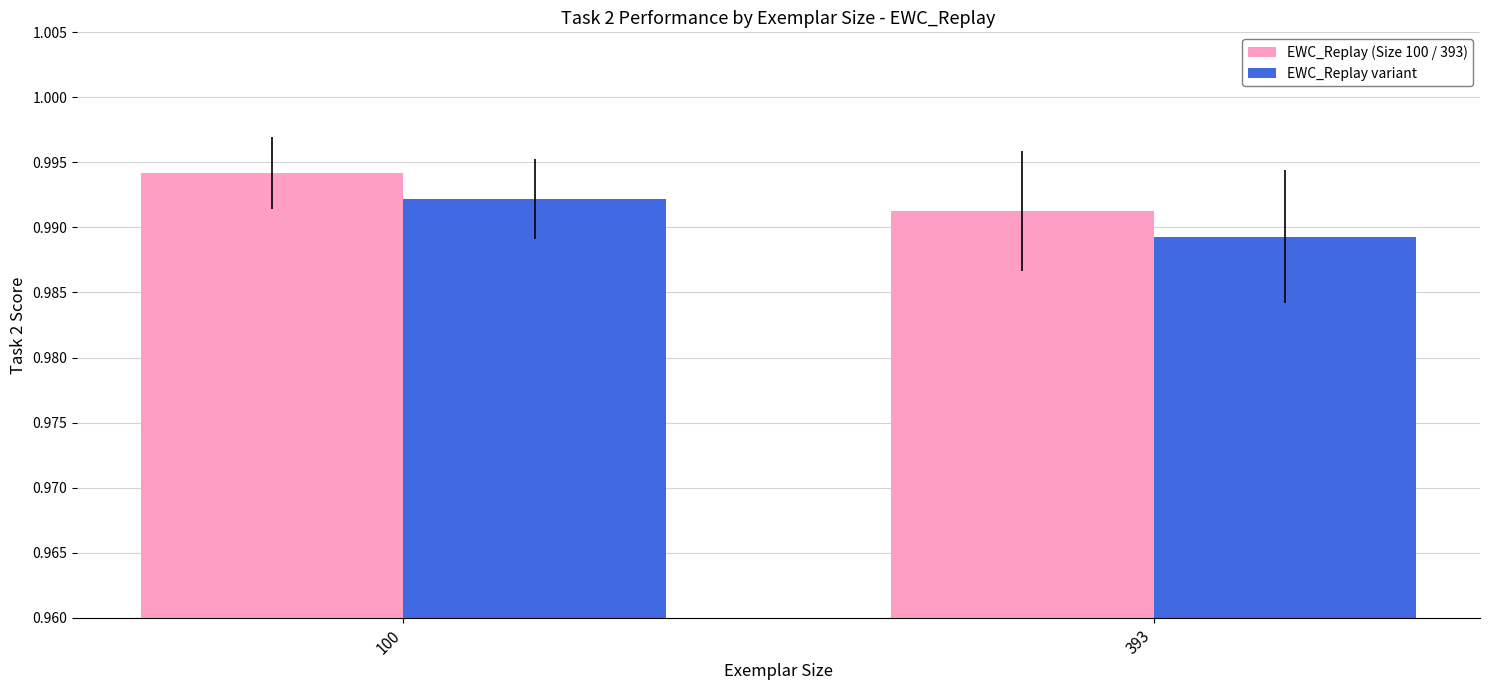

At how many categories does at least one series exceed 0?

2